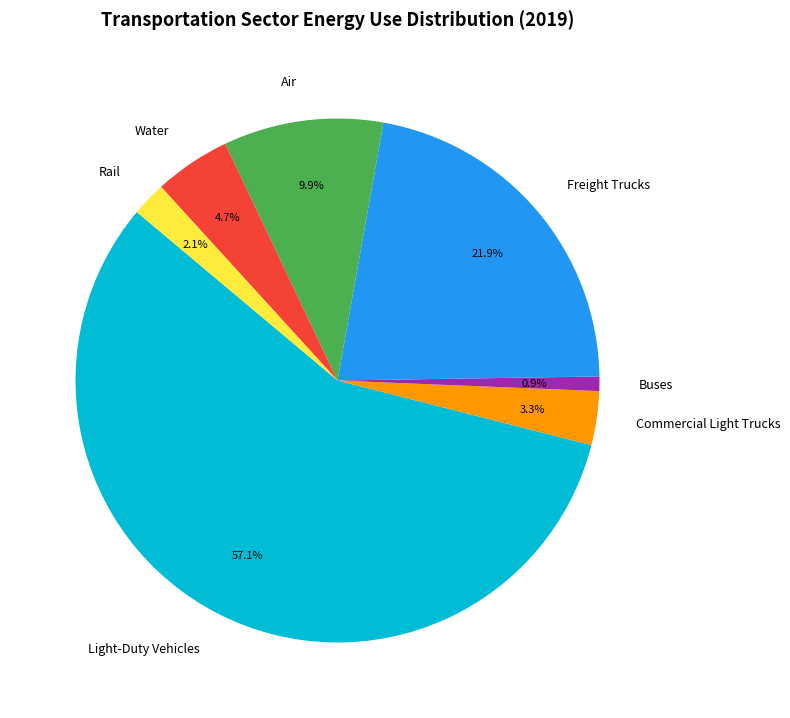

To the nearest percent, what portion does Light-Duty Vehicles represent?

57%